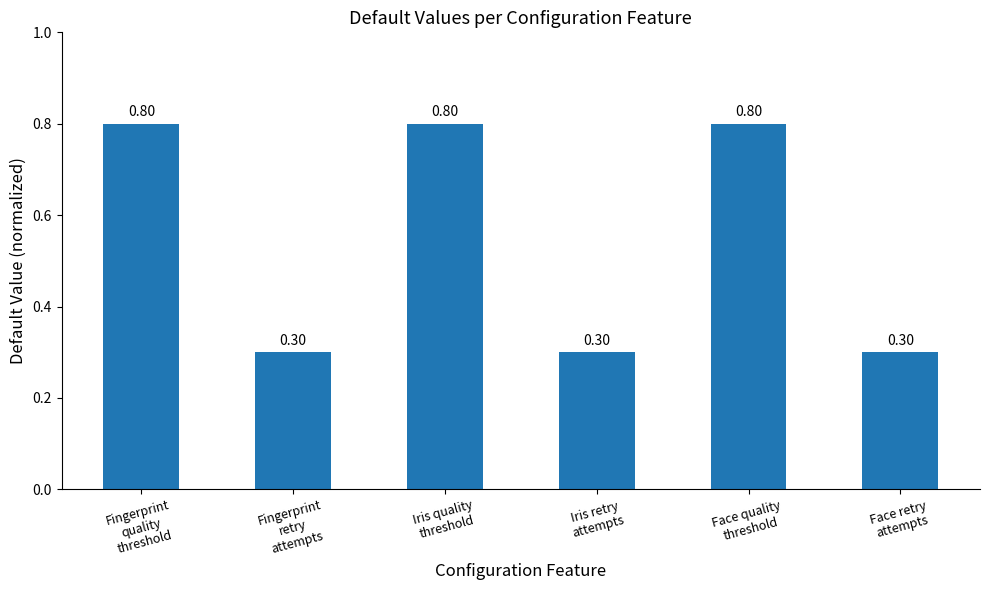

Reading right to left, list all the values displayed in this chart.

Face retry
attempts=0.3	Face quality
threshold=0.8	Iris retry
attempts=0.3	Iris quality
threshold=0.8	Fingerprint
retry
attempts=0.3	Fingerprint
quality
threshold=0.8